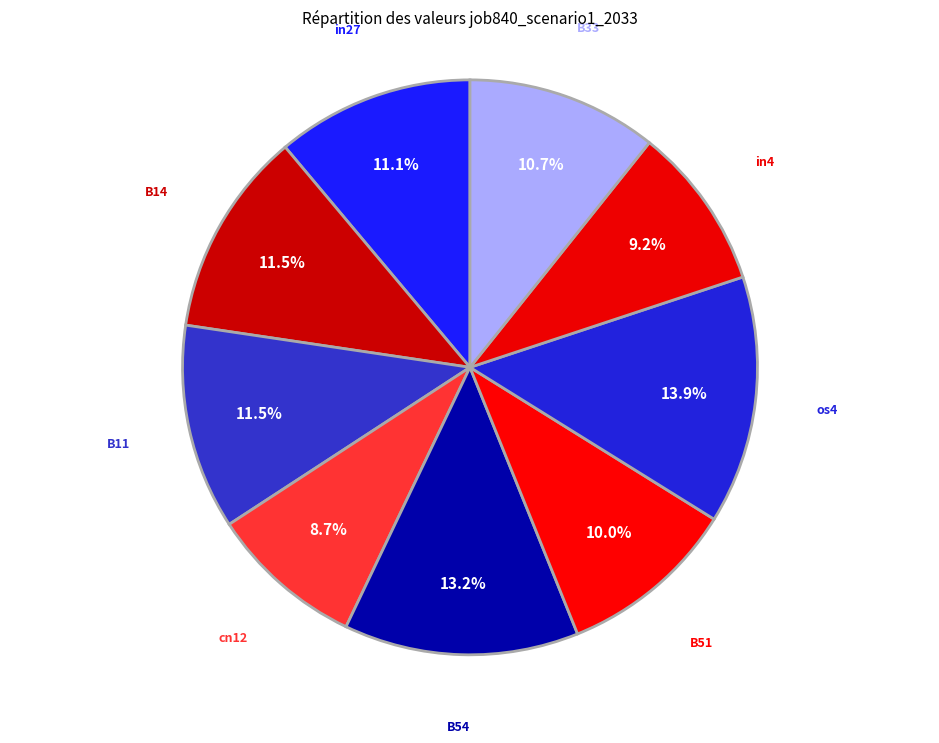

Is it true that B54 is 4% of the pie?

False